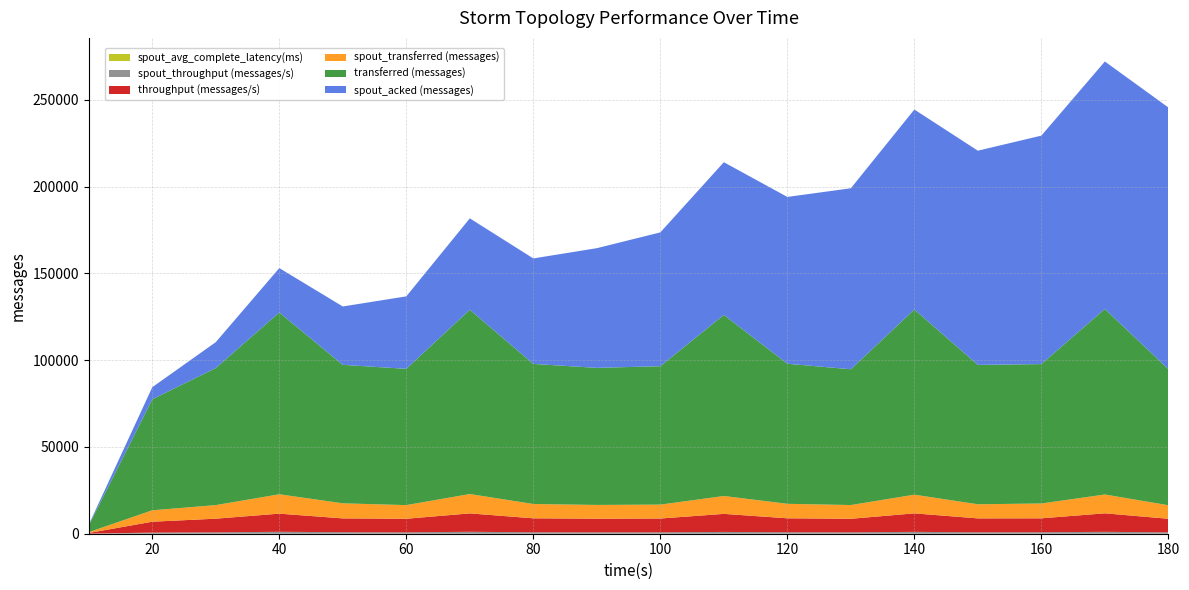

Reading left to right, list all the values displayed in this chart.

throughput (messages/s): 10=383.0	20=6275.0	30=7883.0	40=10453.0	50=7964.0	60=7838.0	70=10595.0	80=8053.0	90=7872.0	100=7959.0	110=10407.0	120=8058.0	130=7812.0	140=10655.0	150=8016.0	160=8021.0	170=10672.0	180=7829.0
spout_throughput (messages/s): 10=47.0	20=645.0	30=780.0	40=1113.0	50=866.0	60=784.0	70=1113.0	80=822.0	90=789.0	100=800.0	110=1027.0	120=832.0	130=790.0	140=1074.0	150=812.0	160=852.0	170=1082.0	180=778.0
transferred (messages): 10=3840.0	20=63940.0	30=78980.0	40=104740.0	50=79780.0	60=78520.0	70=106180.0	80=80720.0	90=78980.0	100=79740.0	110=104340.0	120=80700.0	130=78240.0	140=106700.0	150=80300.0	160=80320.0	170=106900.0	180=78400.0
spout_transferred (messages): 10=480.0	20=6580.0	30=7820.0	40=11160.0	50=8680.0	60=7860.0	70=11160.0	80=8240.0	90=7920.0	100=8020.0	110=10300.0	120=8340.0	130=7920.0	140=10760.0	150=8140.0	160=8540.0	170=10840.0	180=7800.0
spout_acked (messages): 10=460.0	20=6980.0	30=14920.0	40=25580.0	50=33640.0	60=41760.0	70=52660.0	80=60780.0	90=68960.0	100=77100.0	110=87980.0	120=96120.0	130=104280.0	140=115220.0	150=123420.0	160=131640.0	170=142580.0	180=150780.0
spout_avg_complete_latency(ms): 10=3.7	20=1.4	30=1.3	40=1.2	50=1.2	60=1.2	70=1.2	80=1.2	90=1.2	100=1.1	110=1.1	120=1.1	130=1.1	140=1.1	150=1.1	160=1.1	170=1.1	180=1.1